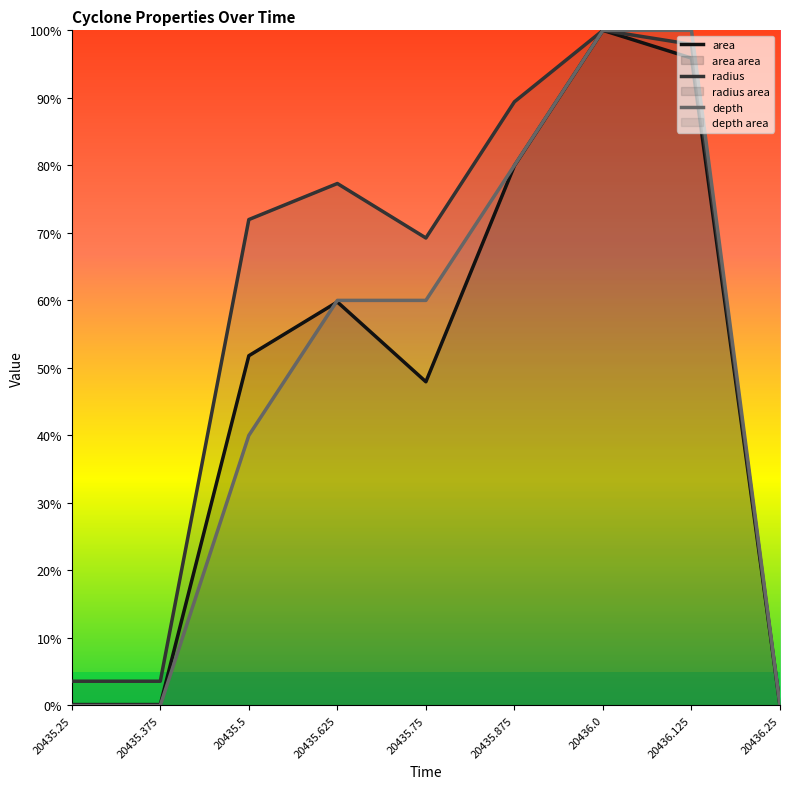

Which category has the highest value in the depth series?

20436.0